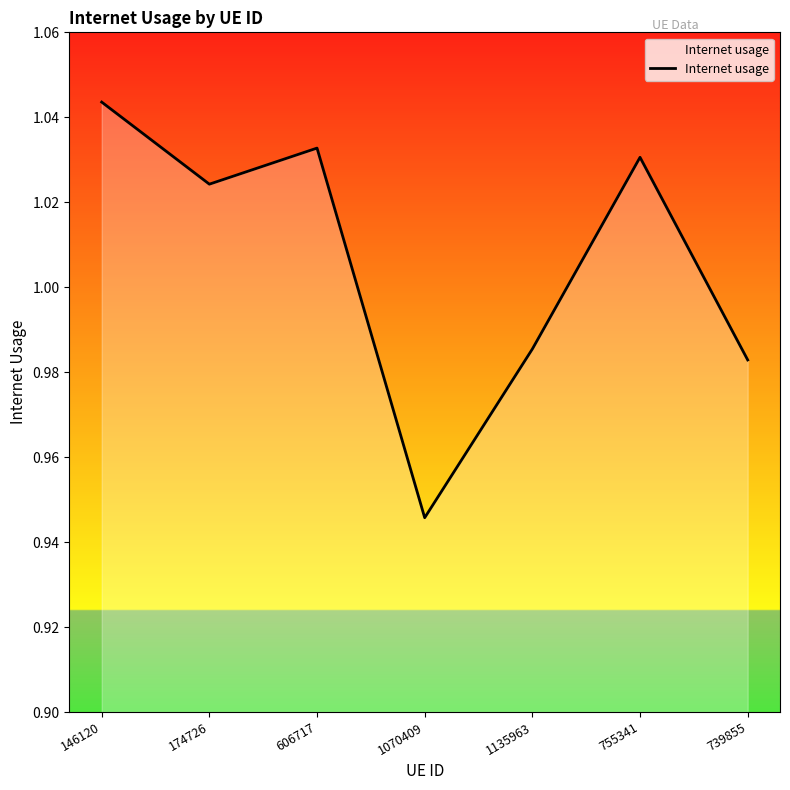

Which label corresponds to the largest value in the chart?

146120